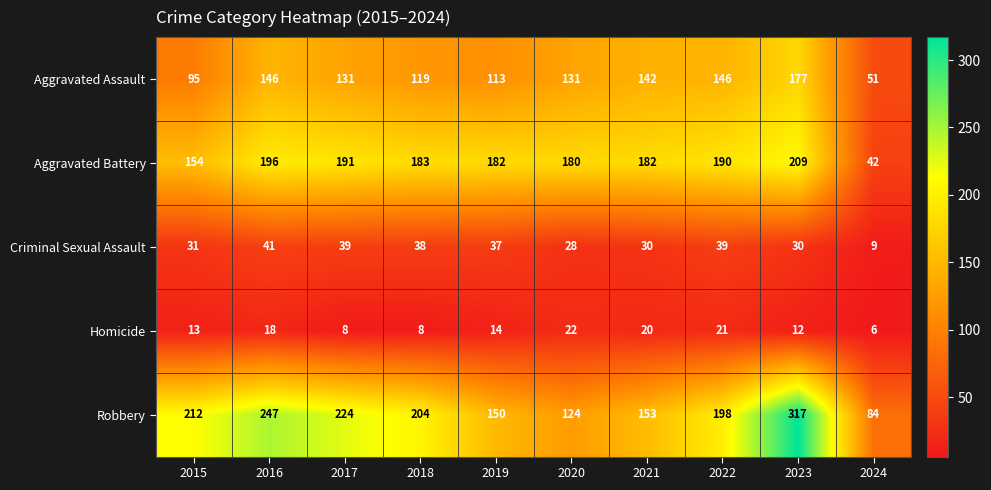

List the series in order of their peak value, lowest first.

Homicide, Criminal Sexual Assault, Aggravated Assault, Aggravated Battery, Robbery